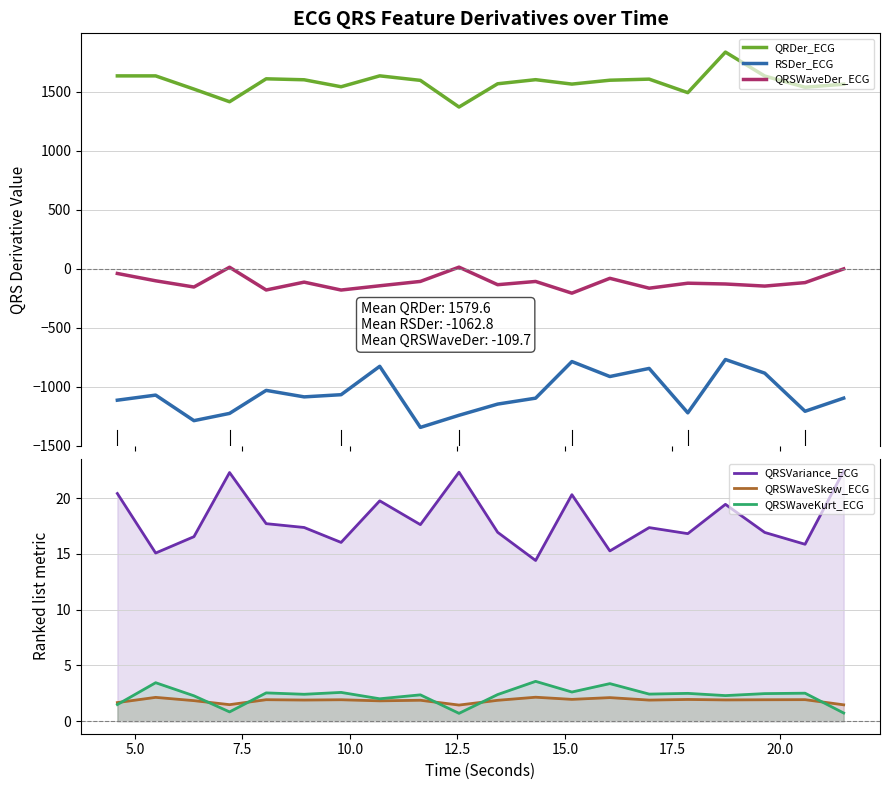

How many lines are shown in the chart?

6